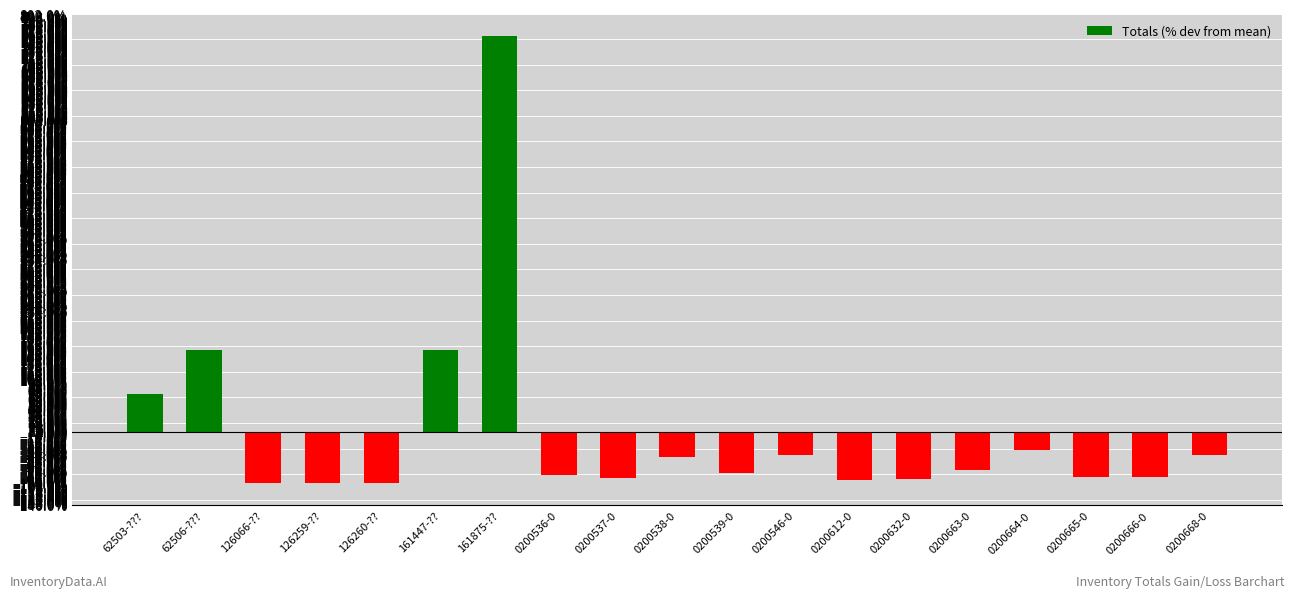

The value at 126066-?? is -98.3. True or false?

True